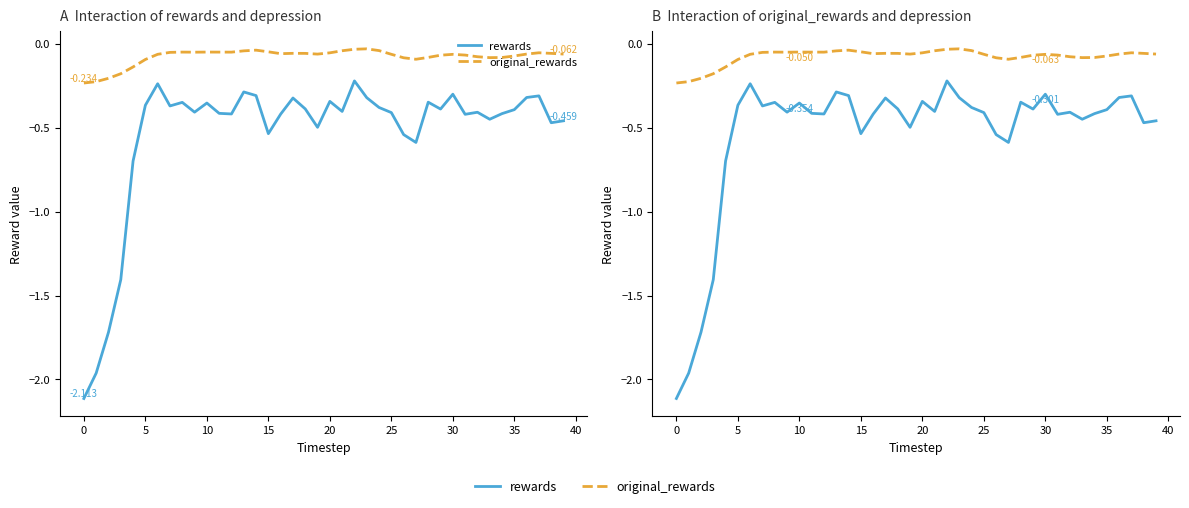

What is the total value across all series at 19?

-0.6